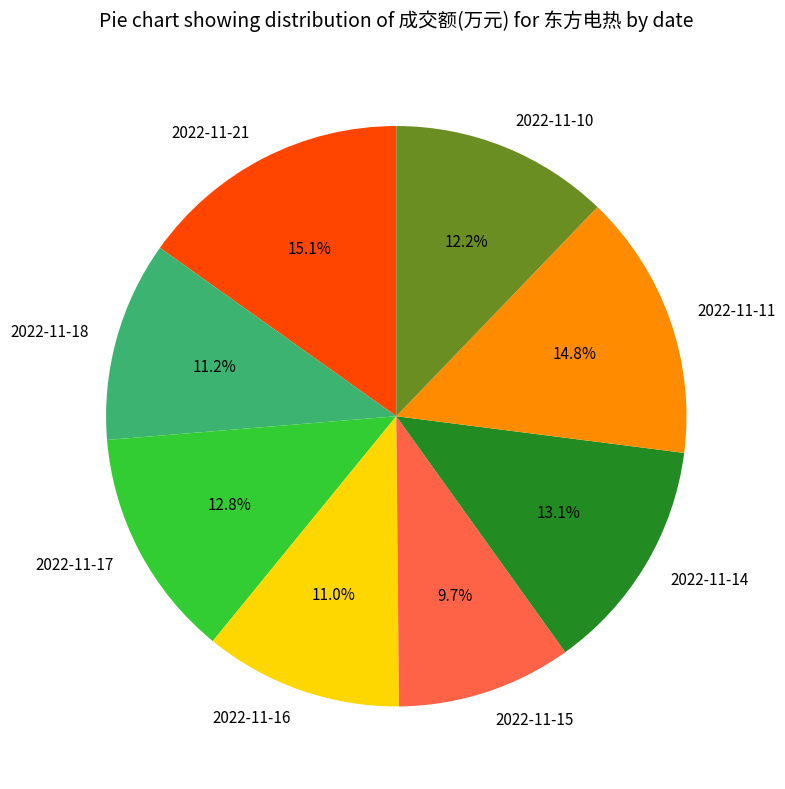

How many slices are in this pie chart?

8